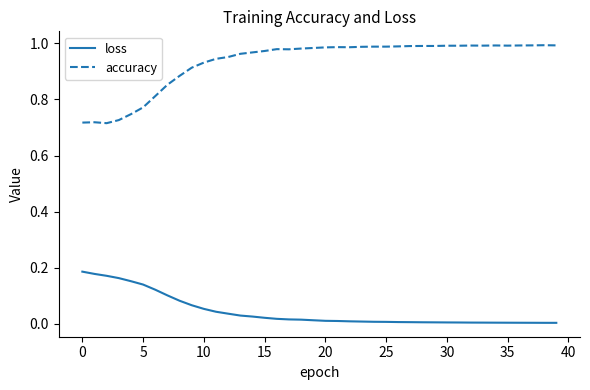

Which series has the widest spread of values?

accuracy